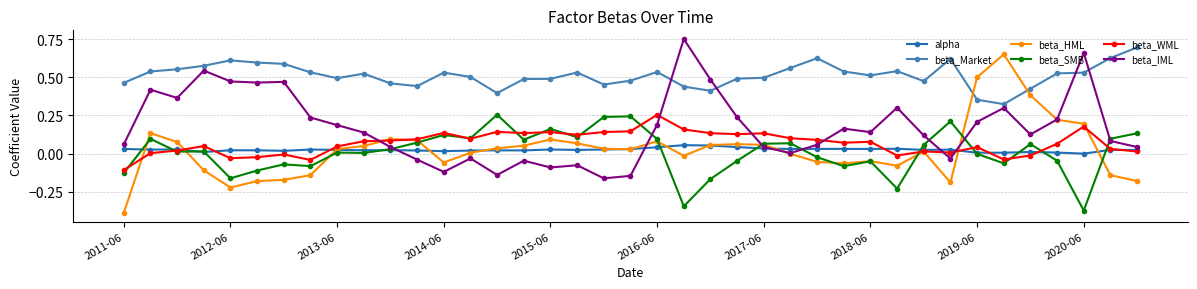

Which series has the largest range (max minus min)?

beta_HML